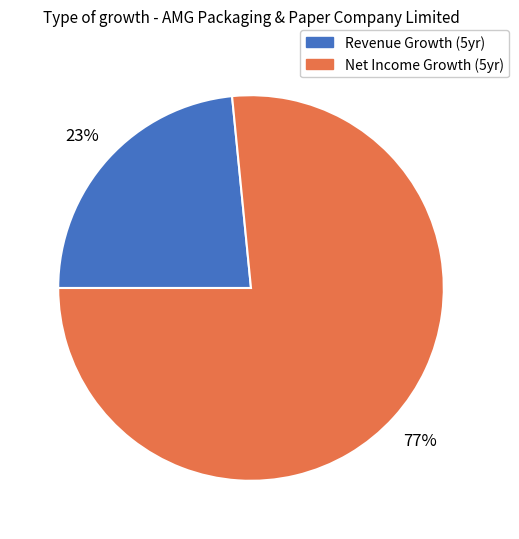

Does any single category account for the majority?

Yes